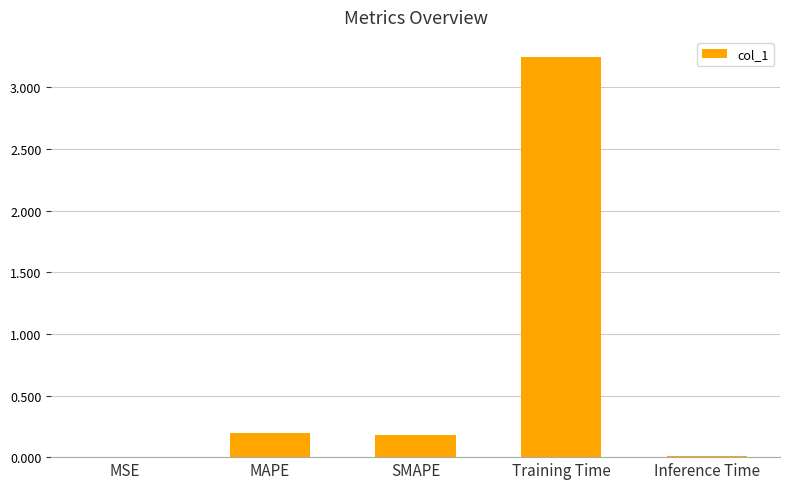

Which category has the highest value across all series?

Training Time